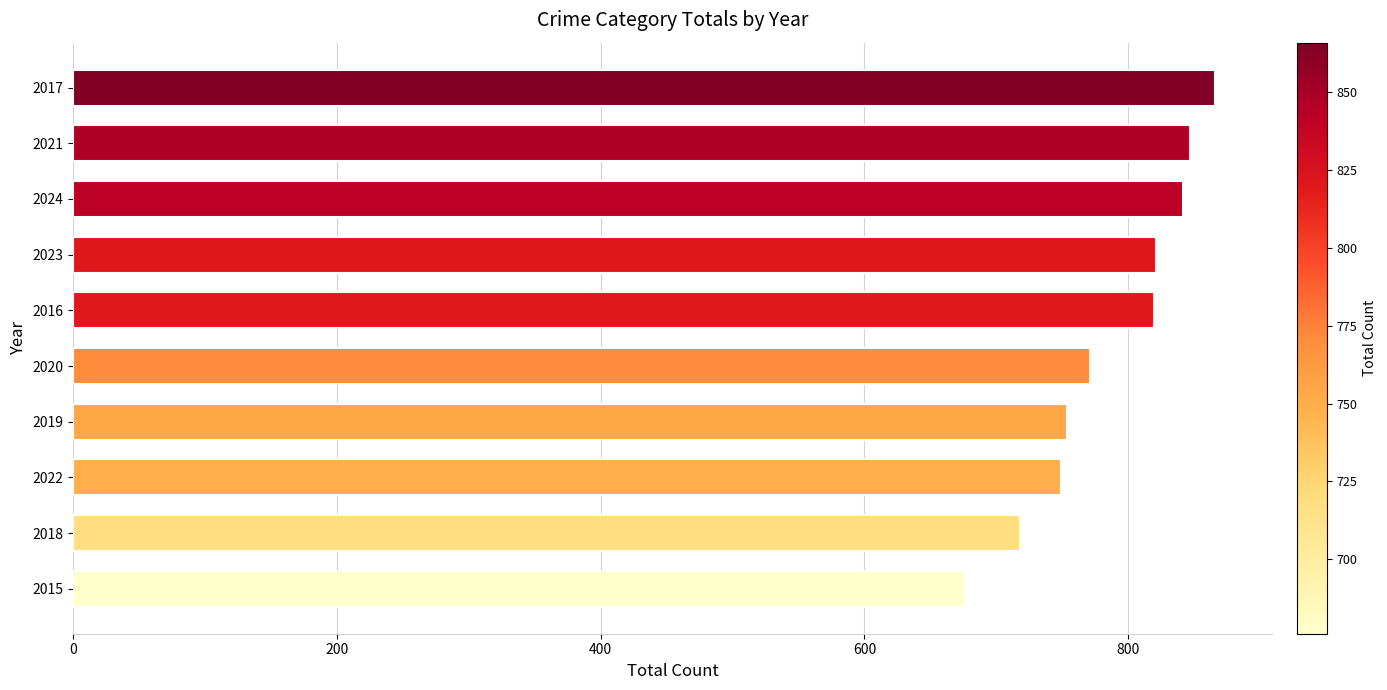

What is the average value?

786